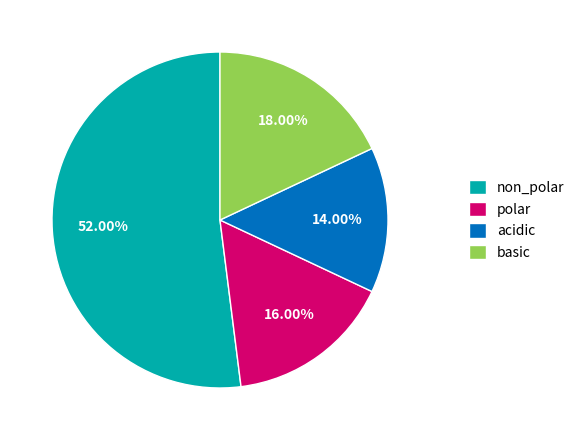

Does non_polar represent more than half of the total?

Yes